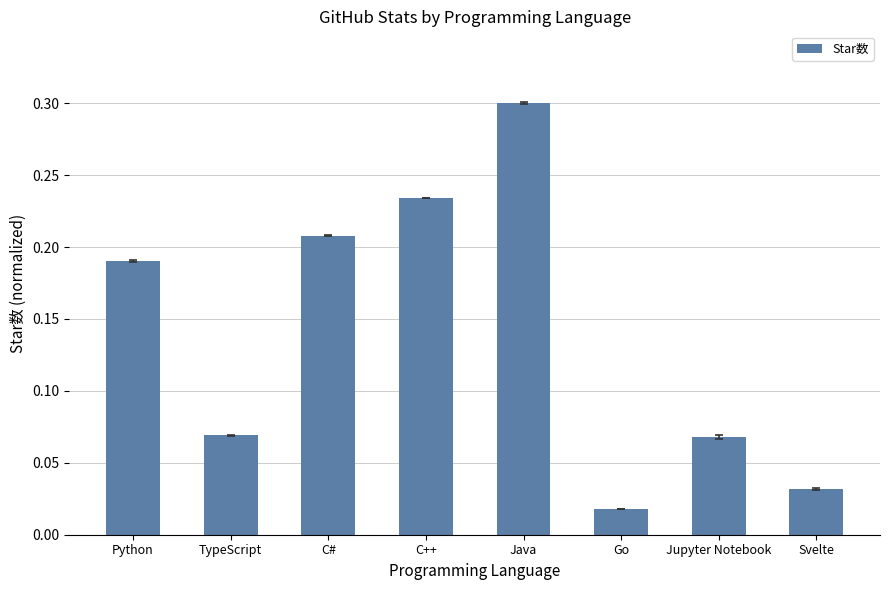

What is the sum of all values?

1.1